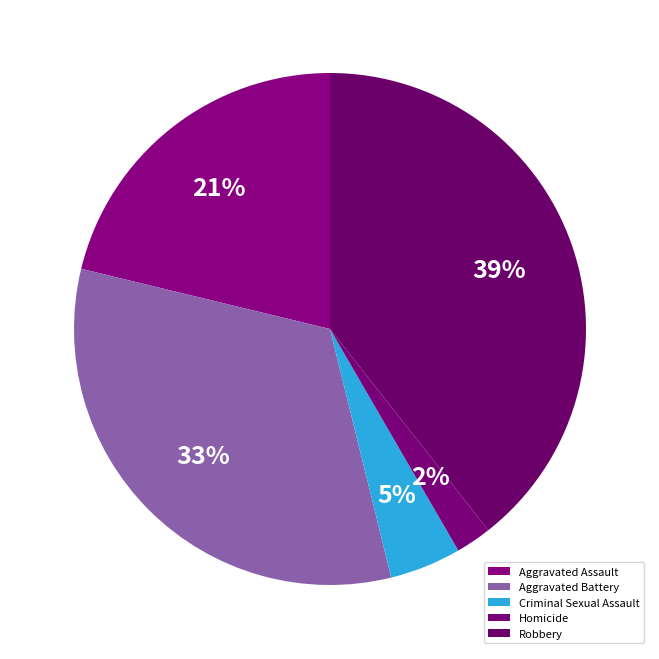

To the nearest percent, what is the average slice percentage?

20%